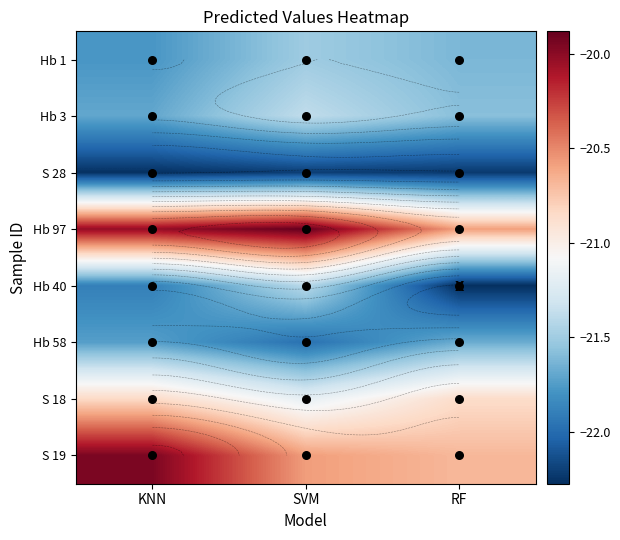

Rank the series by their maximum value, from lowest to highest.

S 28, Hb 58, Hb 1, Hb 40, Hb 3, S 18, S 19, Hb 97